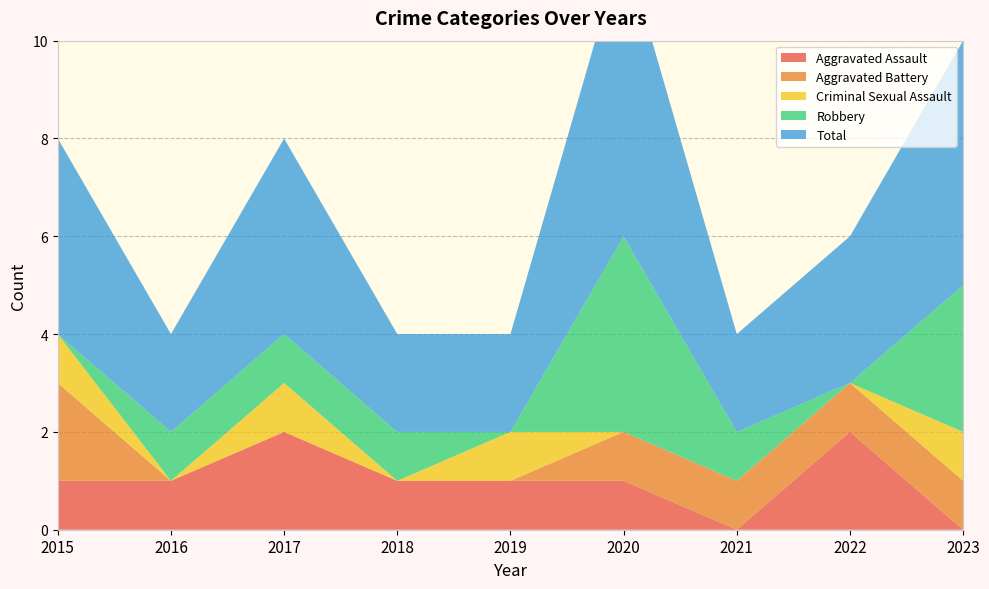

Reading right to left, extract all data points from this chart.

Aggravated Assault: 0	2	0	1	1	1	2	1	1
Aggravated Battery: 1	1	1	1	0	0	0	0	2
Criminal Sexual Assault: 1	0	0	0	1	0	1	0	1
Robbery: 3	0	1	4	0	1	1	1	0
Total: 5	3	2	6	2	2	4	2	4